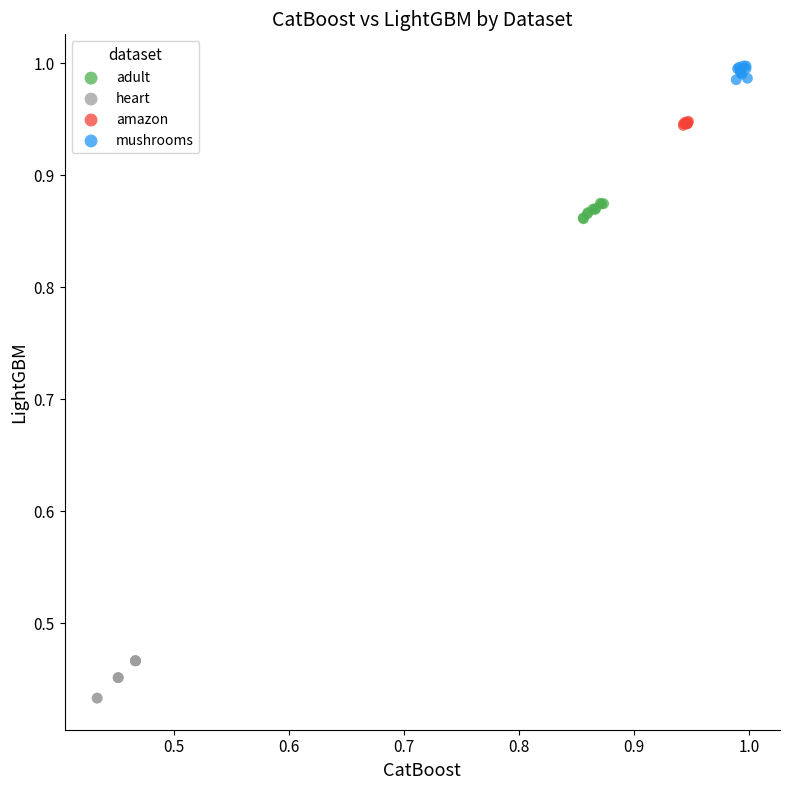

What are all the series names shown in the legend?

adult, heart, amazon, mushrooms